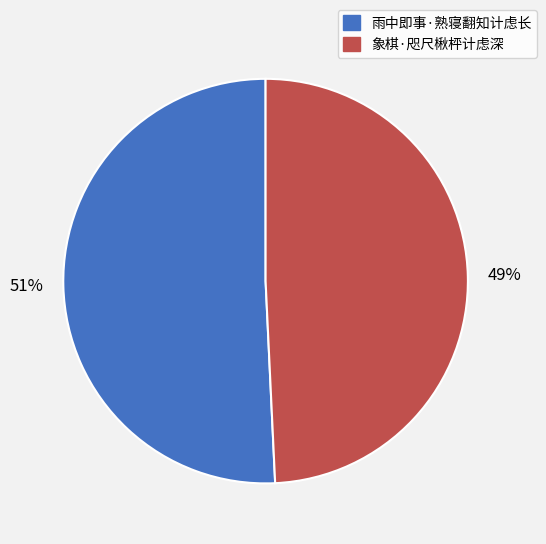

Rank the categories by value from highest to lowest.

雨中即事·熟寝翻知计虑长, 象棋·咫尺楸枰计虑深